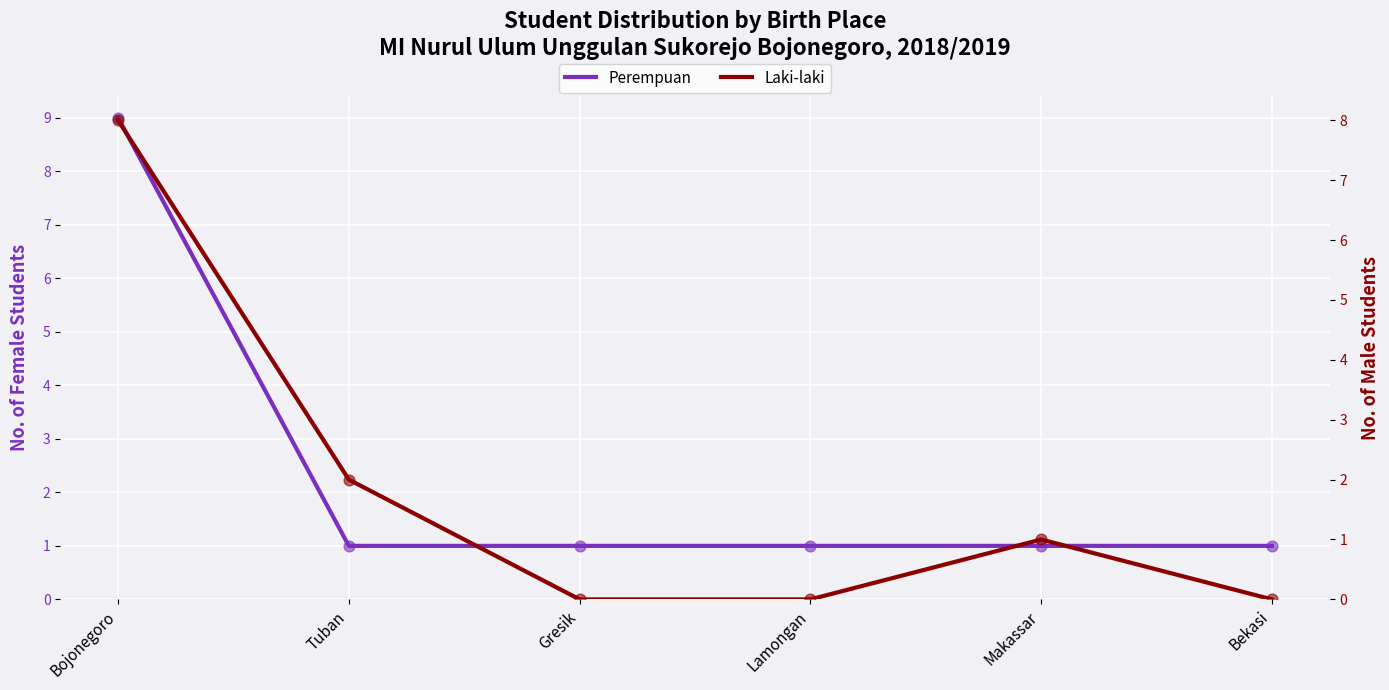

Which series has the largest total across all categories?

Perempuan